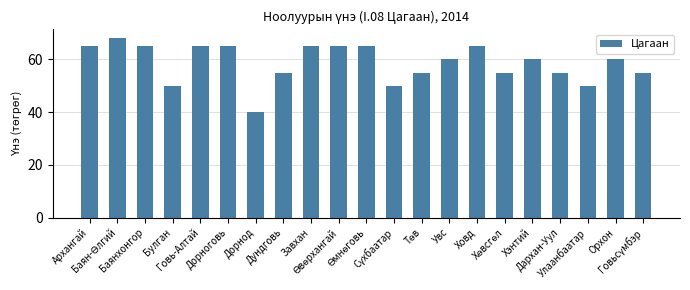

What is the minimum value shown in the chart?

40